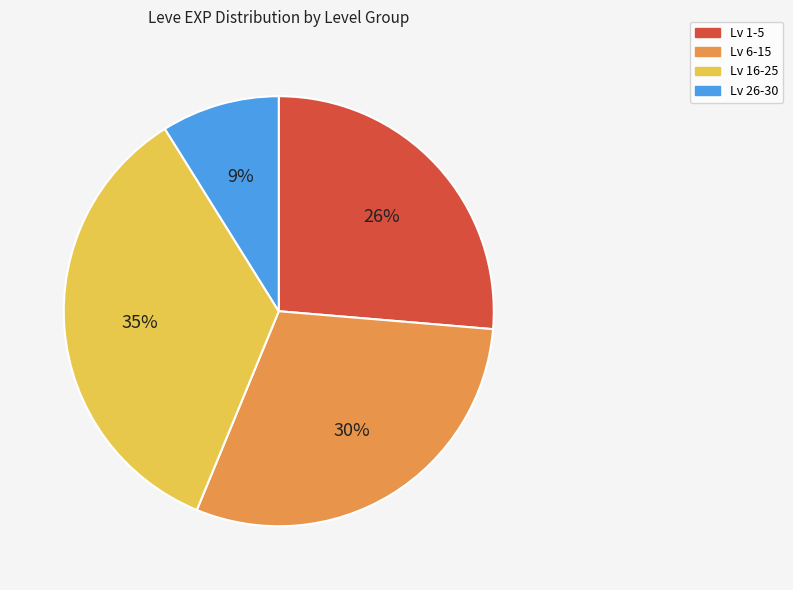

How many slices are in this pie chart?

4